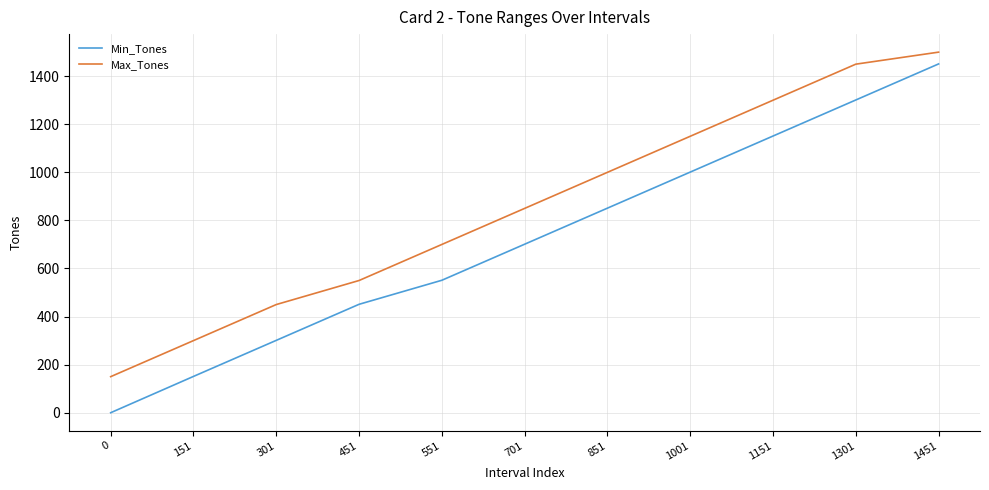

What is the sum of the Min_Tones values at 701 and 301?

1002